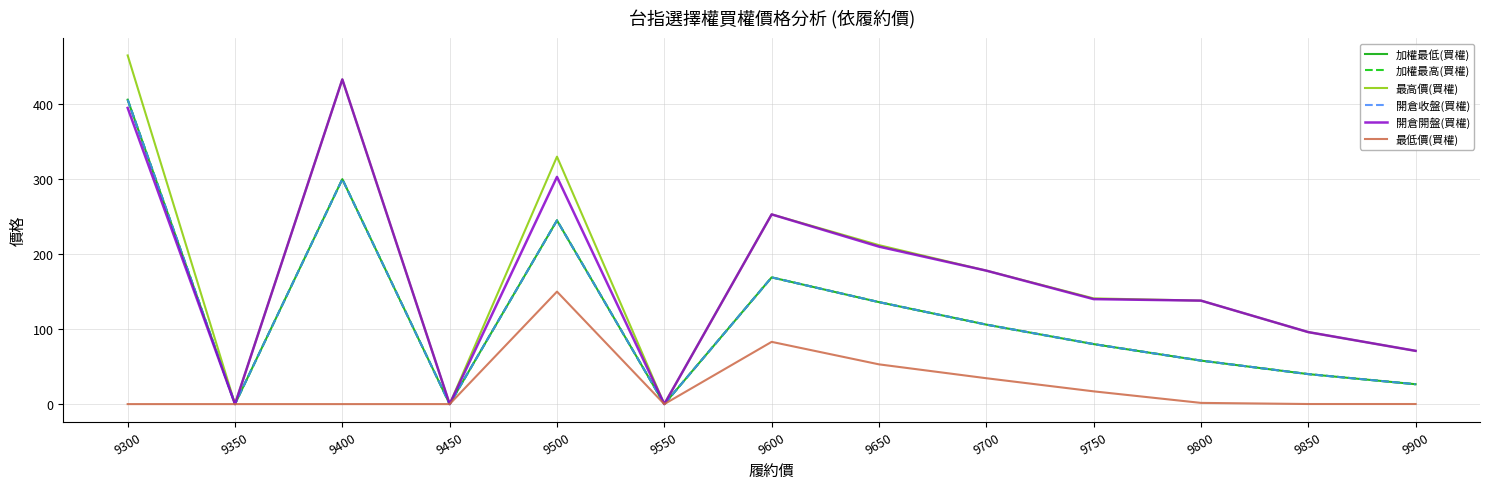

How many lines are shown in the chart?

6